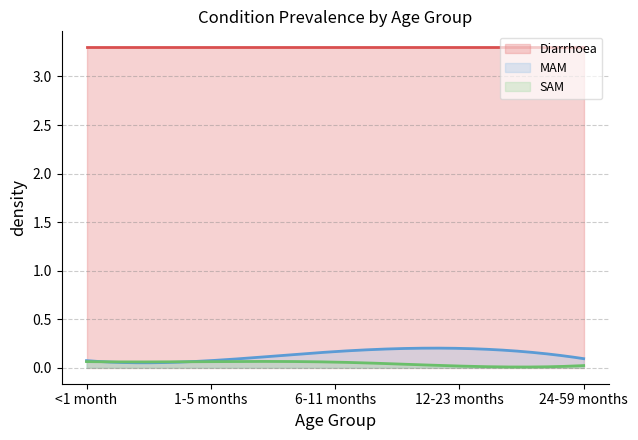

True or false: Diarrhoea has a value of 5.8 at 6-11 months.

False